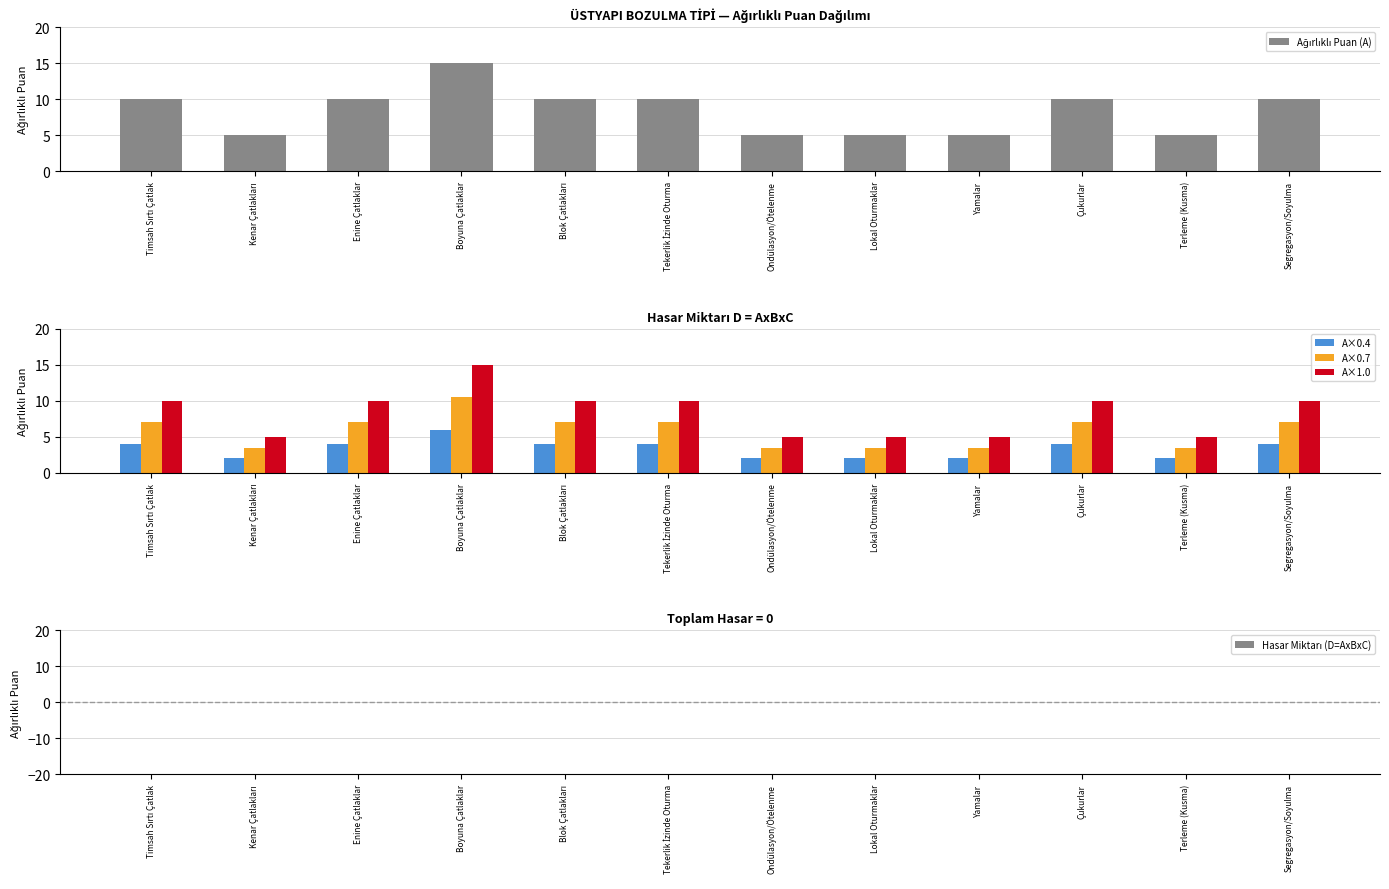

Reading left to right, transcribe all the data shown in this chart.

Ağırlıklı Puan (A): 10.0	5.0	10.0	15.0	10.0	10.0	5.0	5.0	5.0	10.0	5.0	10.0
A×0.4: 4.0	2.0	4.0	6.0	4.0	4.0	2.0	2.0	2.0	4.0	2.0	4.0
A×0.7: 7.0	3.5	7.0	10.5	7.0	7.0	3.5	3.5	3.5	7.0	3.5	7.0
A×1.0: 10.0	5.0	10.0	15.0	10.0	10.0	5.0	5.0	5.0	10.0	5.0	10.0
Hasar Miktarı (D=AxBxC): 0.0	0.0	0.0	0.0	0.0	0.0	0.0	0.0	0.0	0.0	0.0	0.0